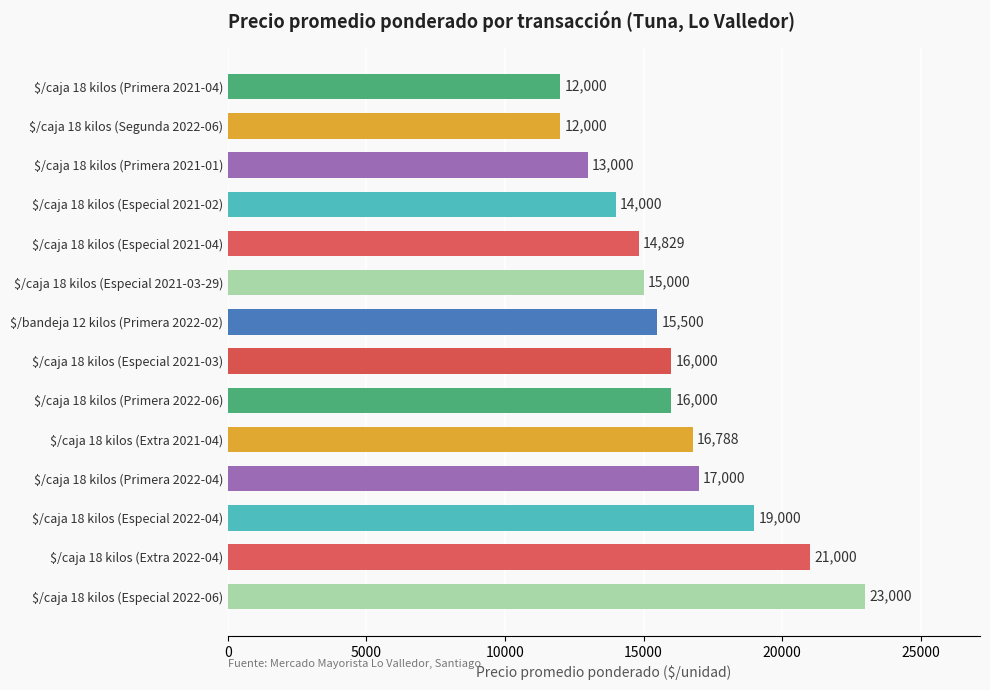

Are the bars horizontal?

Yes